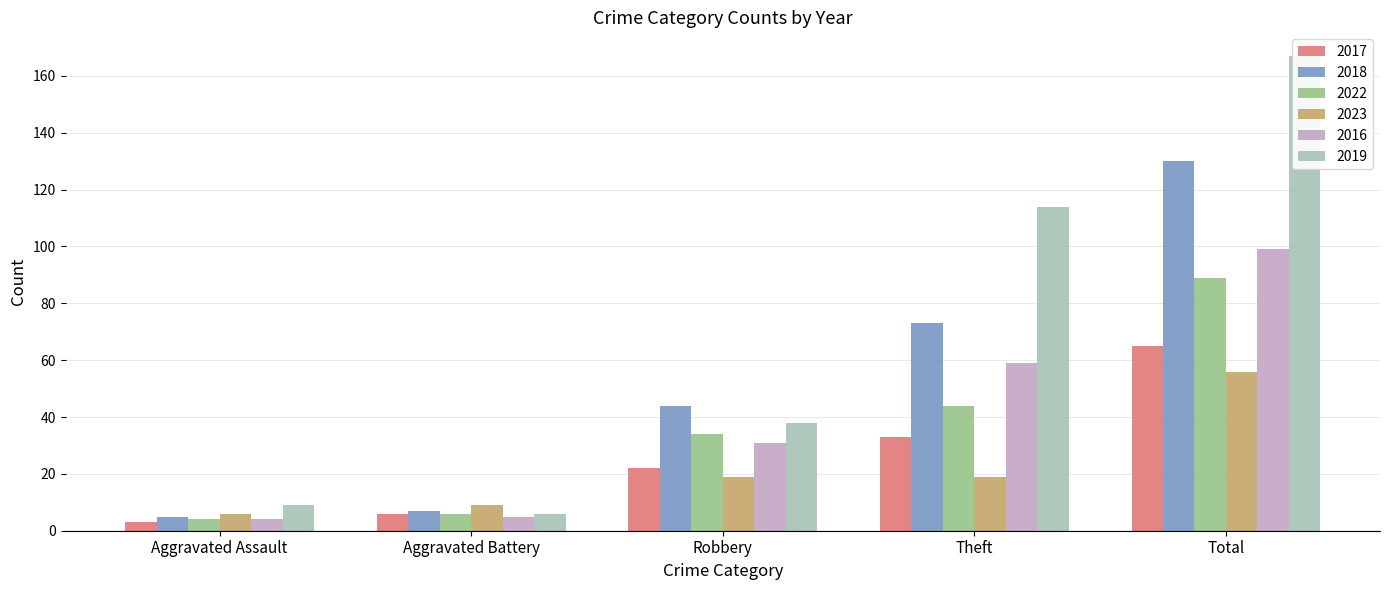

Which series has the widest spread of values?

2019